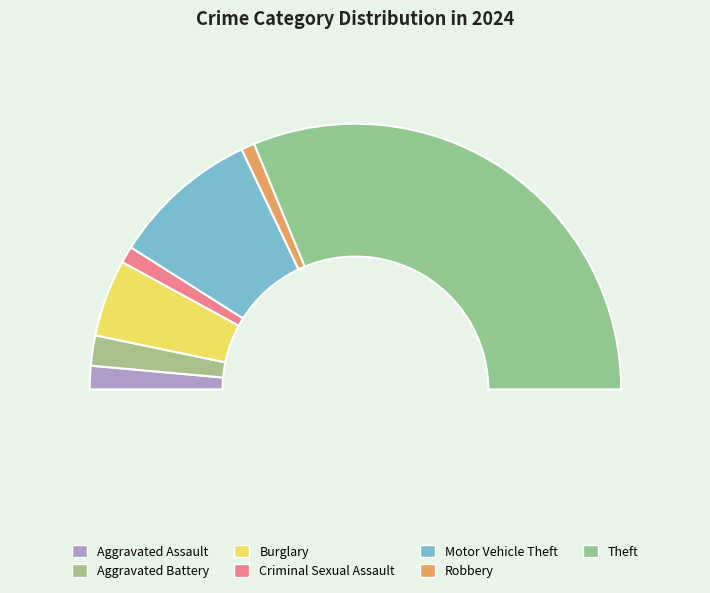

What is the change in value from Aggravated Assault to Motor Vehicle Theft?

+37